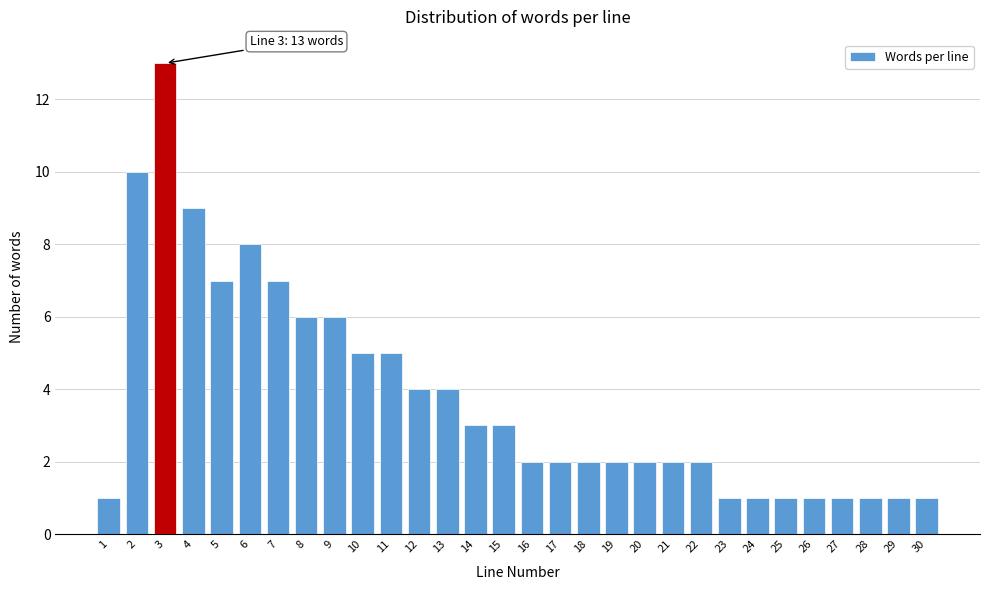

Reading left to right, extract all data points from this chart.

1=1	2=10	3=13	4=9	5=7	6=8	7=7	8=6	9=6	10=5	11=5	12=4	13=4	14=3	15=3	16=2	17=2	18=2	19=2	20=2	21=2	22=2	23=1	24=1	25=1	26=1	27=1	28=1	29=1	30=1